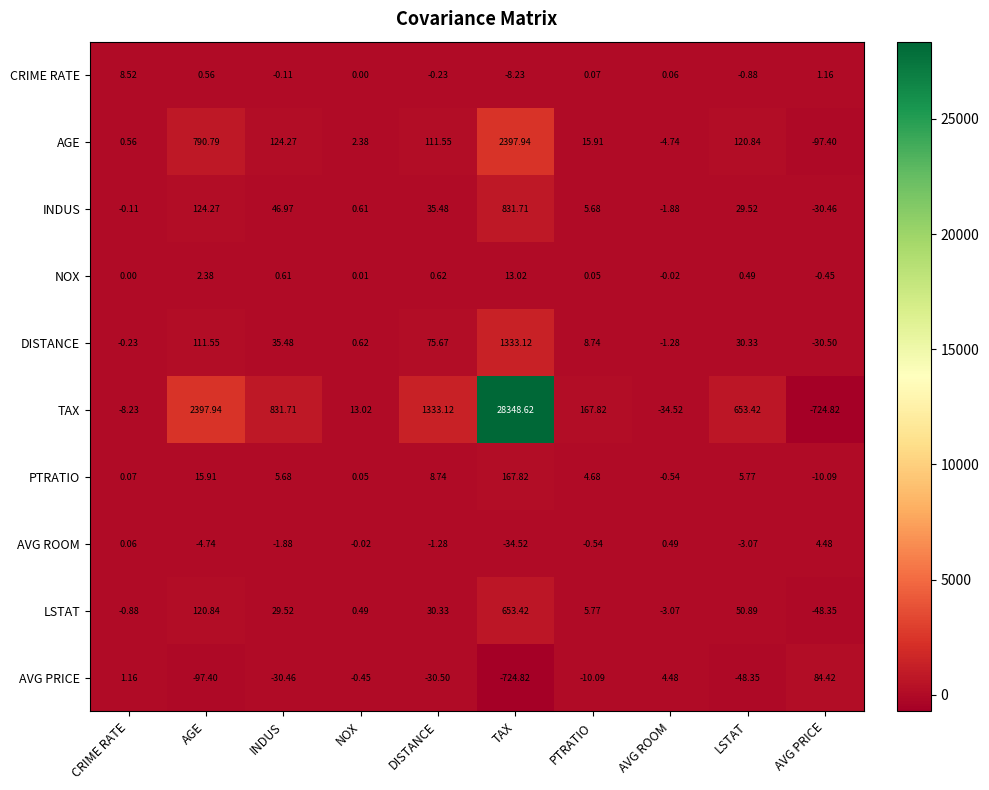

At which label is LSTAT closest to 302?

AGE